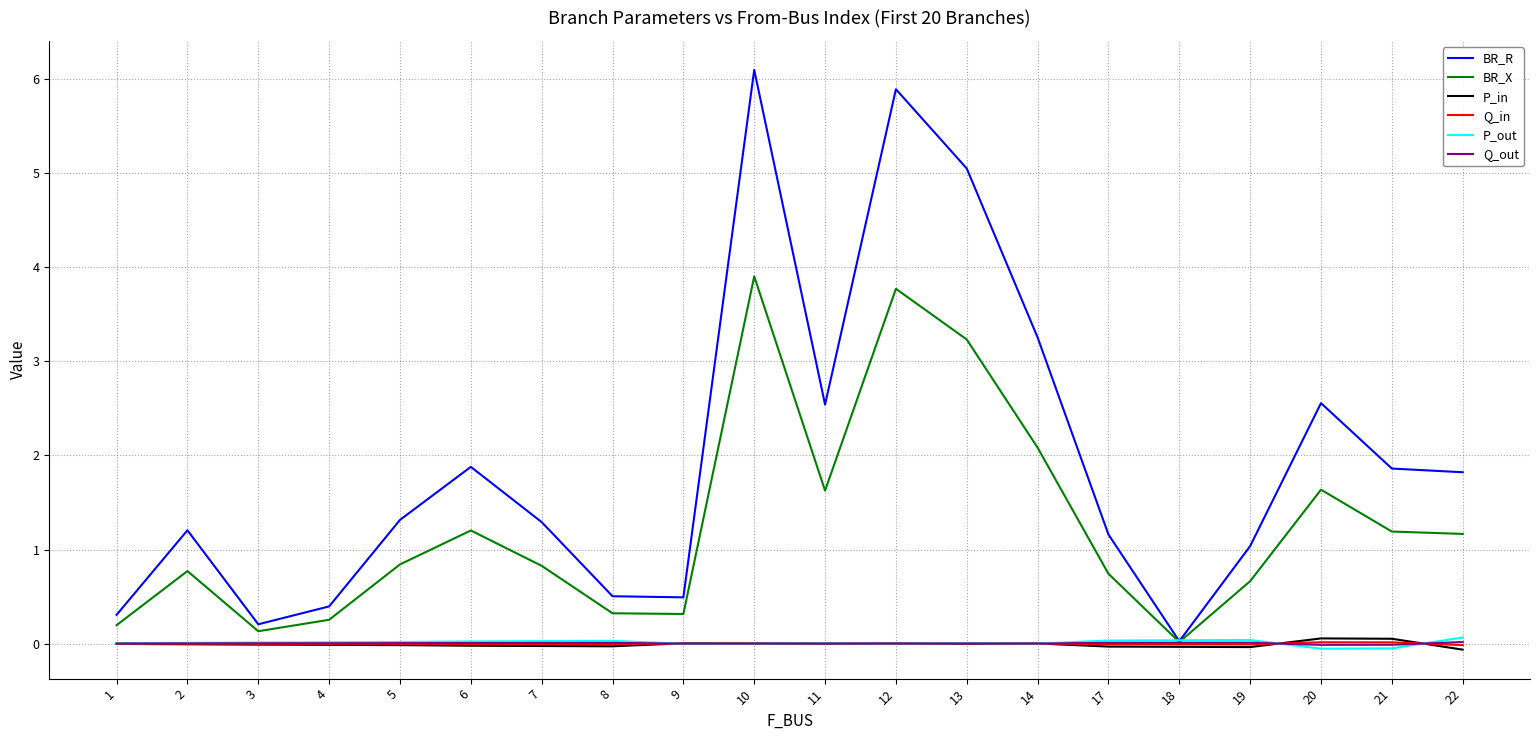

The BR_R series shows 0.6 at 4. True or false?

False